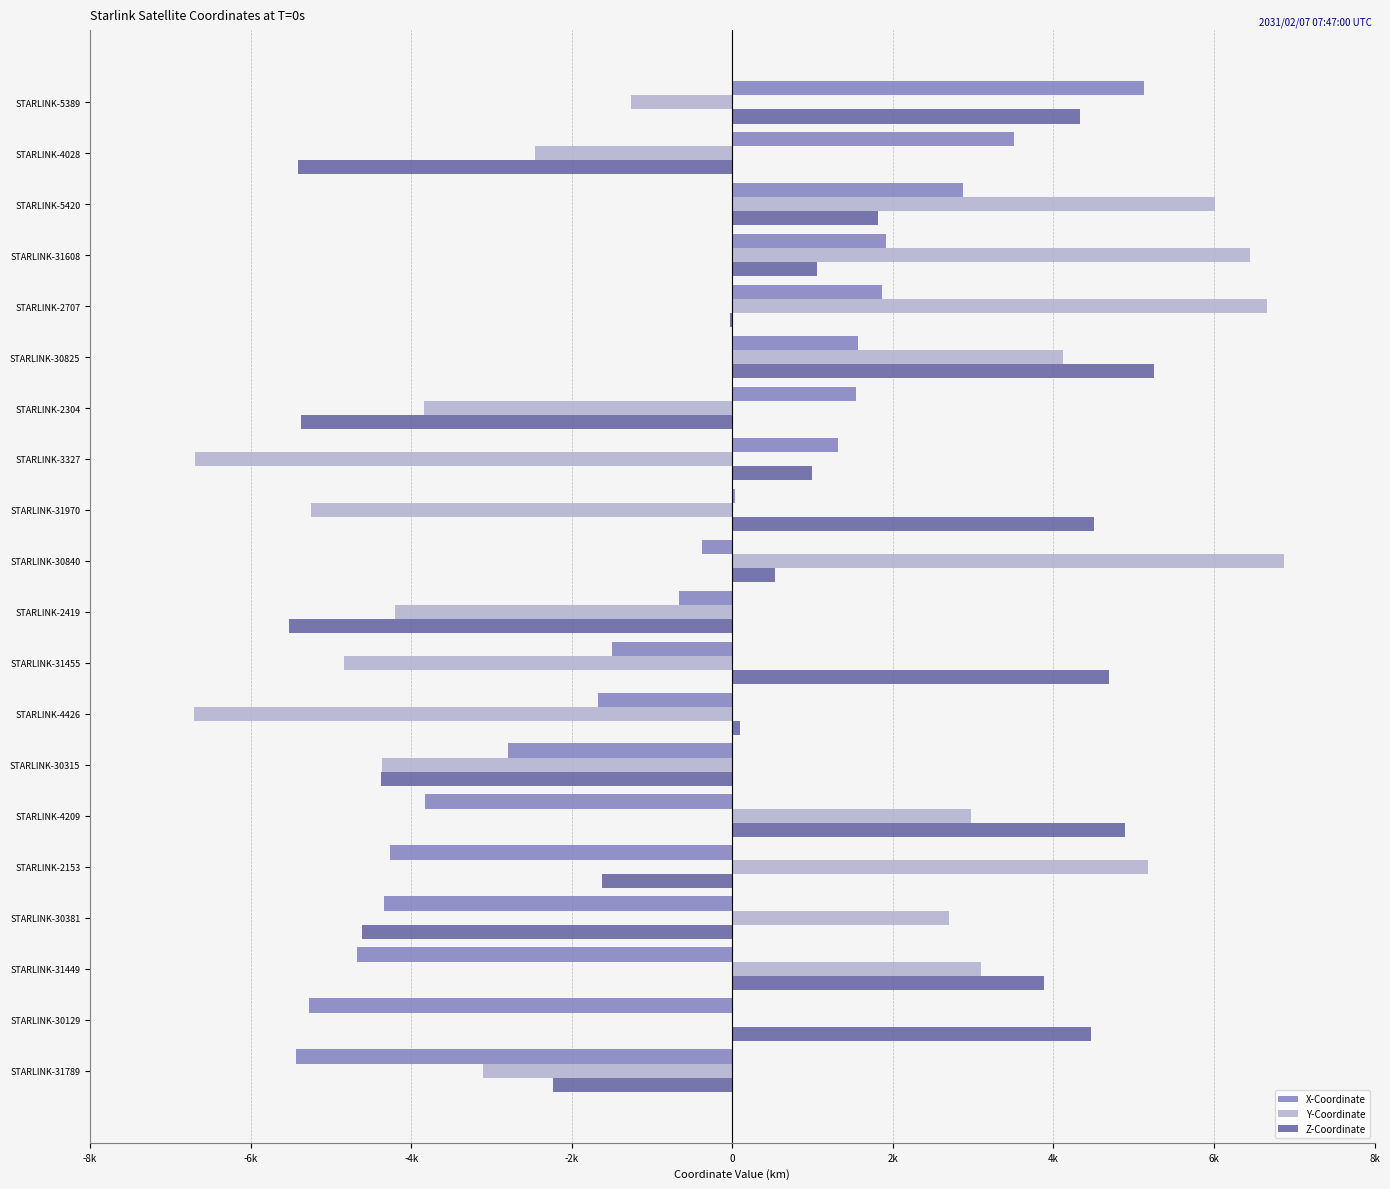

Which label corresponds to the largest value in the chart?

STARLINK-30840